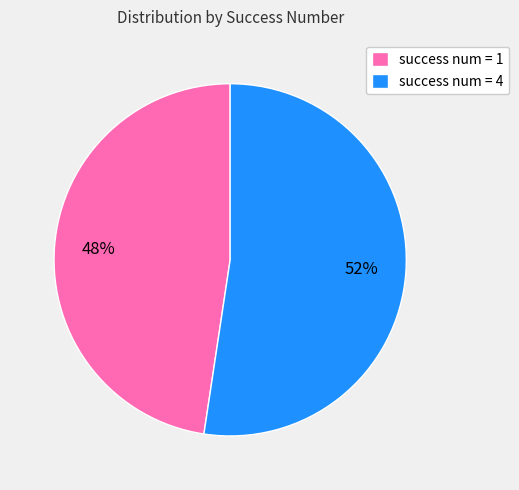

Is it true that success num = 4 is 62% of the pie?

False